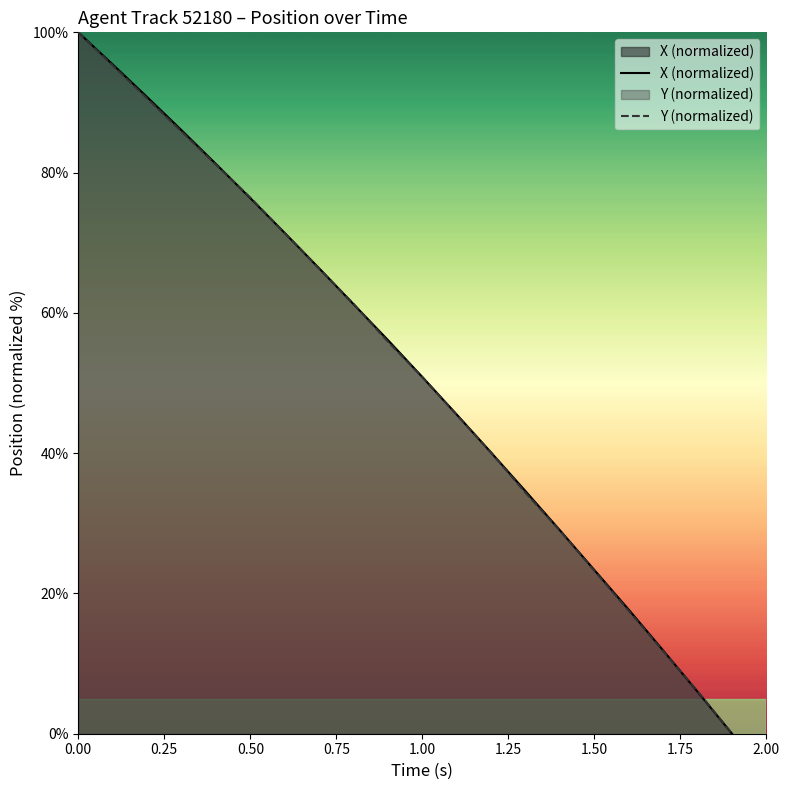

What is the maximum value for X (normalized)?

100.0